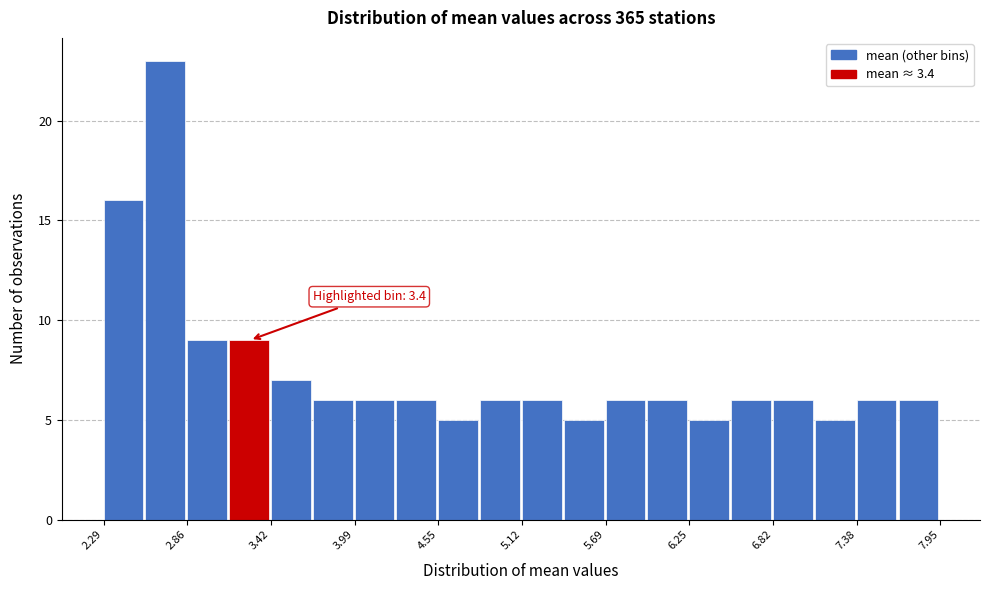

Around what value on the x-axis is the tallest bar? Give the approximate position of its centre, as read against the axis.

2.7